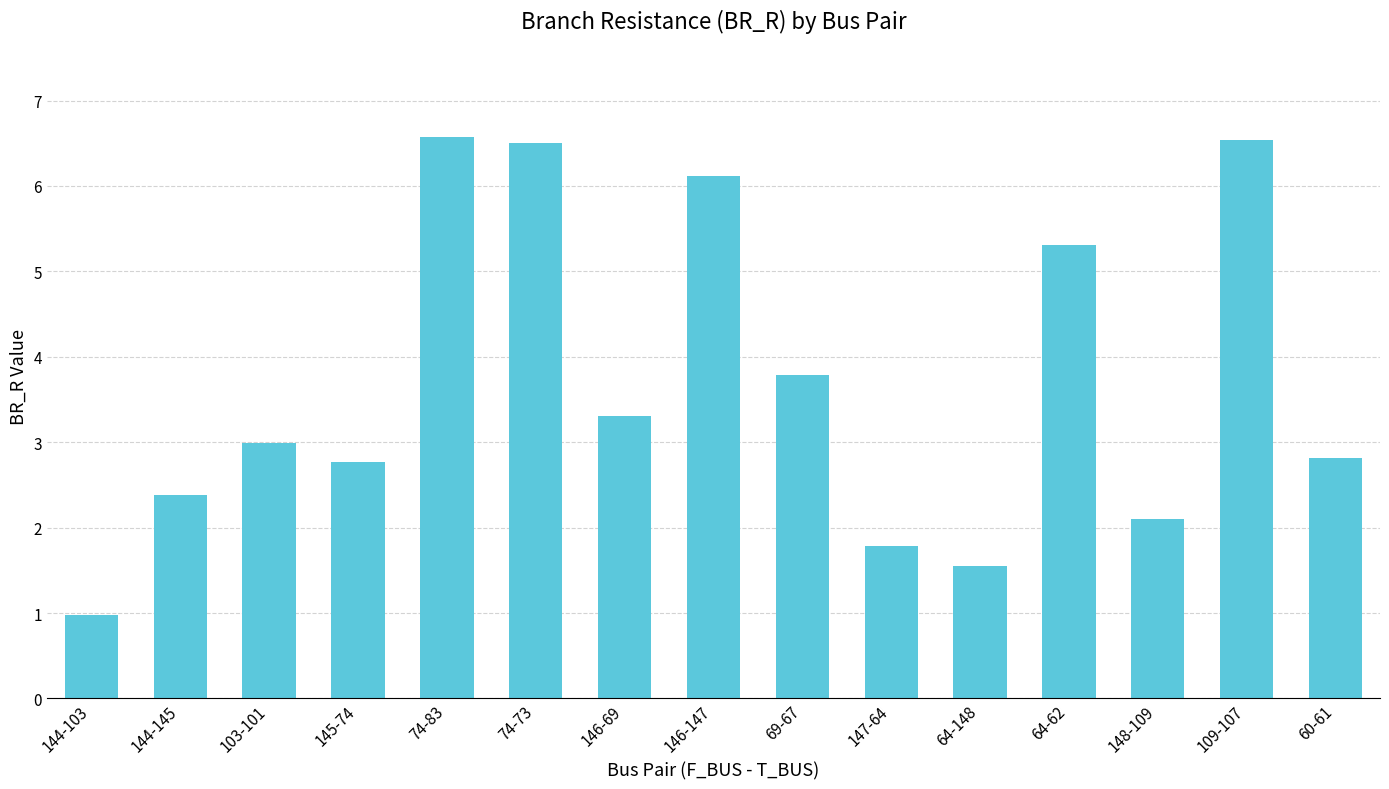

The value at 148-109 is 1.4. True or false?

False